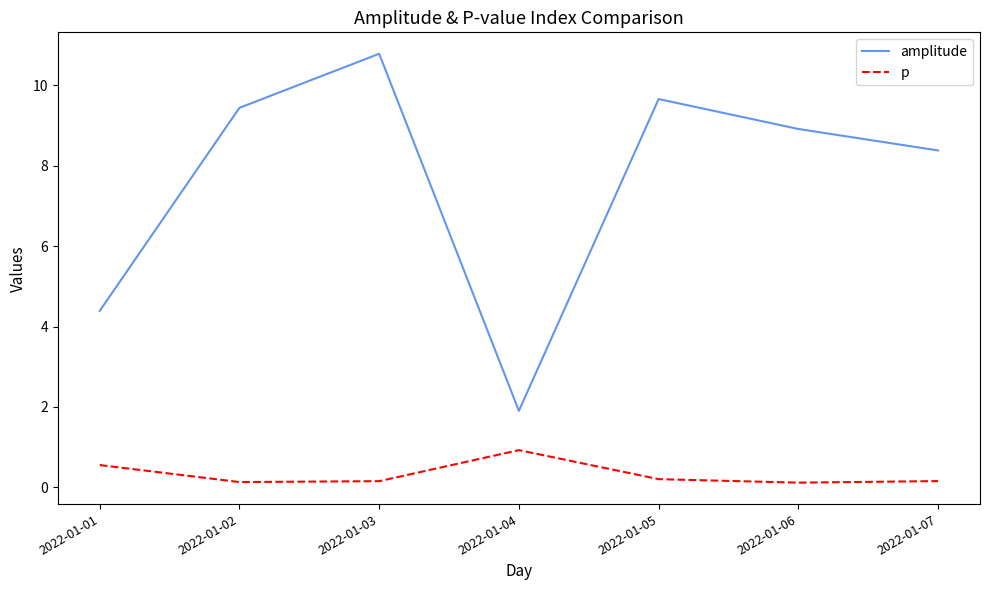

Rank the series by their average value, from lowest to highest.

p, amplitude